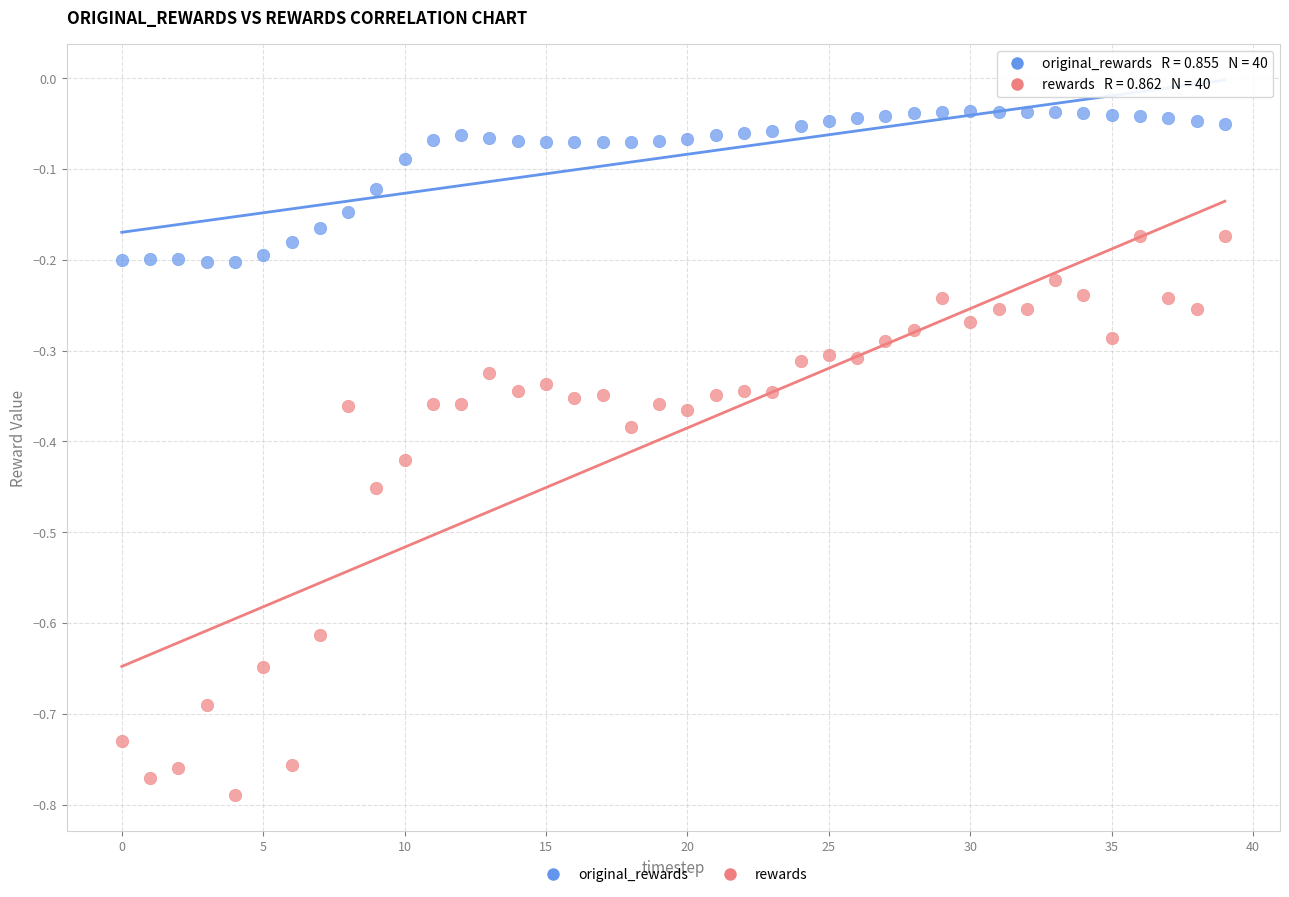

Across all data points, what is the range of Y values (max minus min)?

0.8